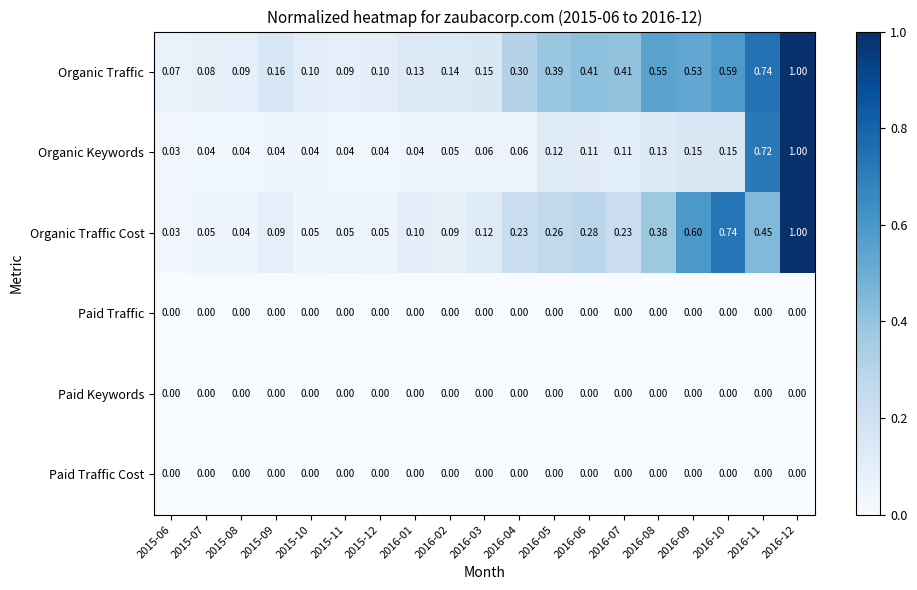

Between 2015-10 and 2016-09, which series saw the biggest shift?

Organic Traffic Cost